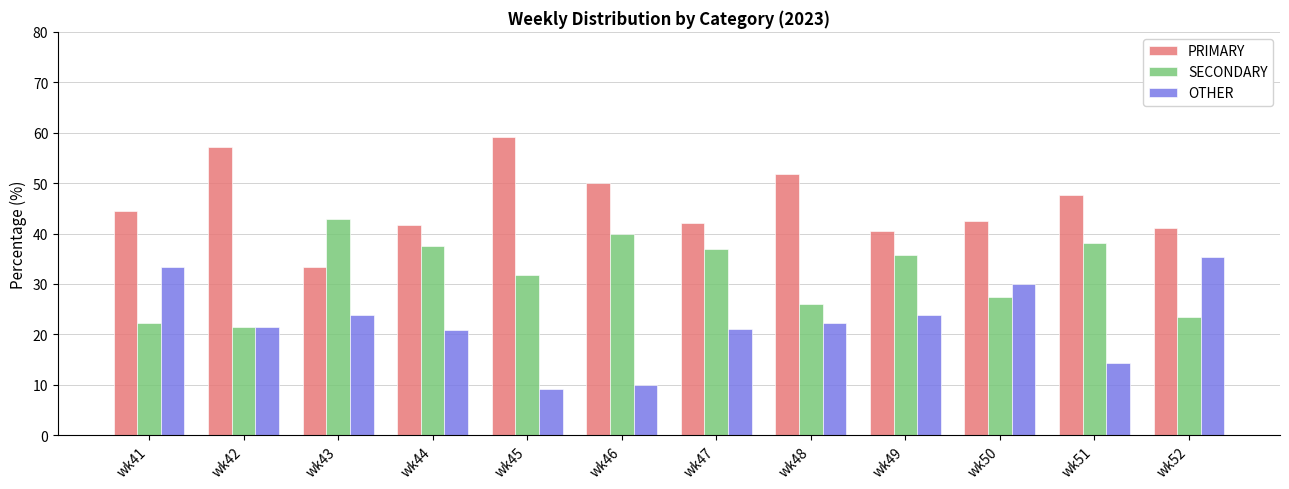

What are all the series names shown in the legend?

PRIMARY, SECONDARY, OTHER